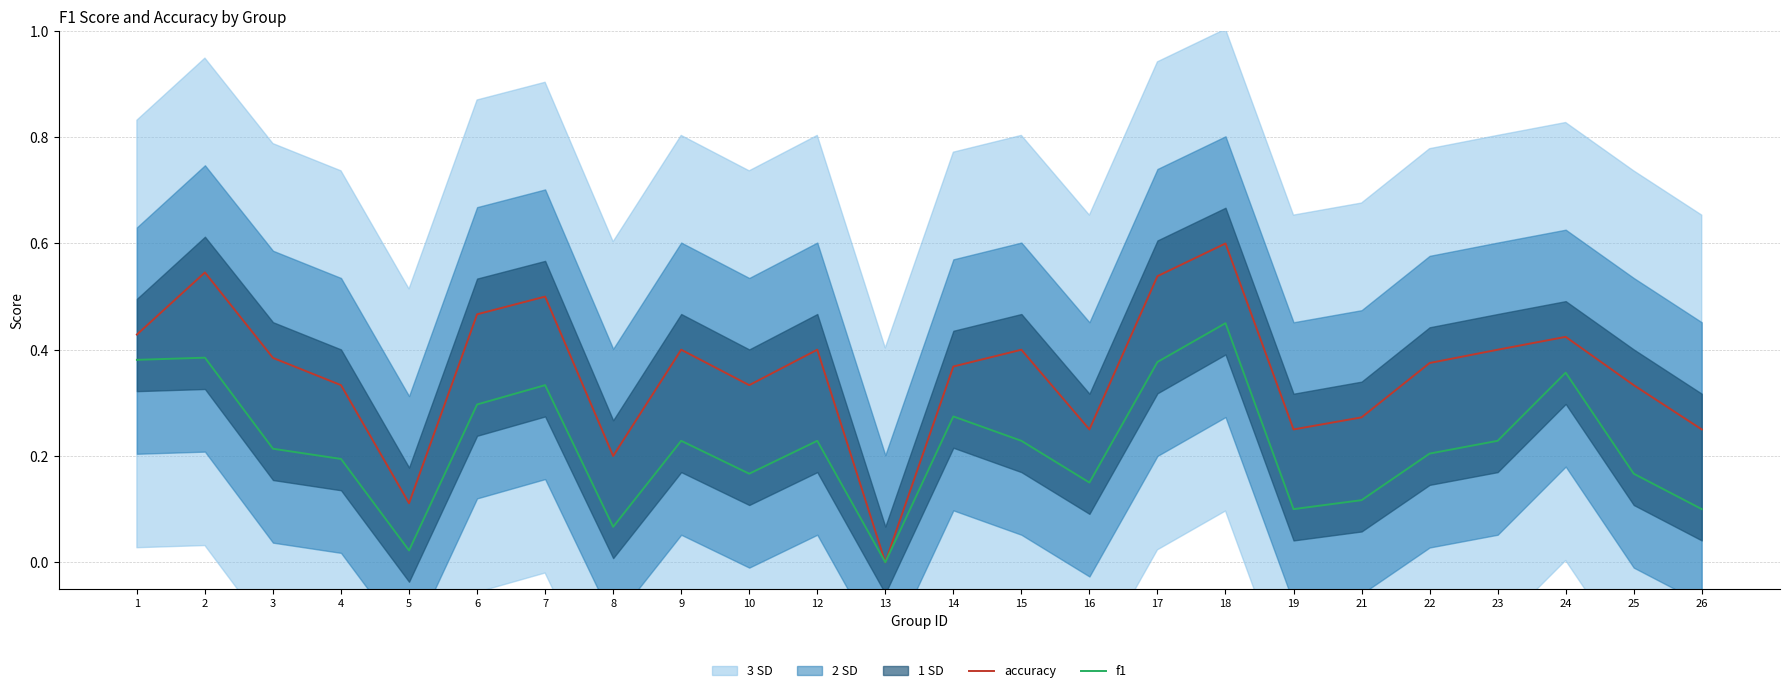

Count the number of categories in the chart.

24